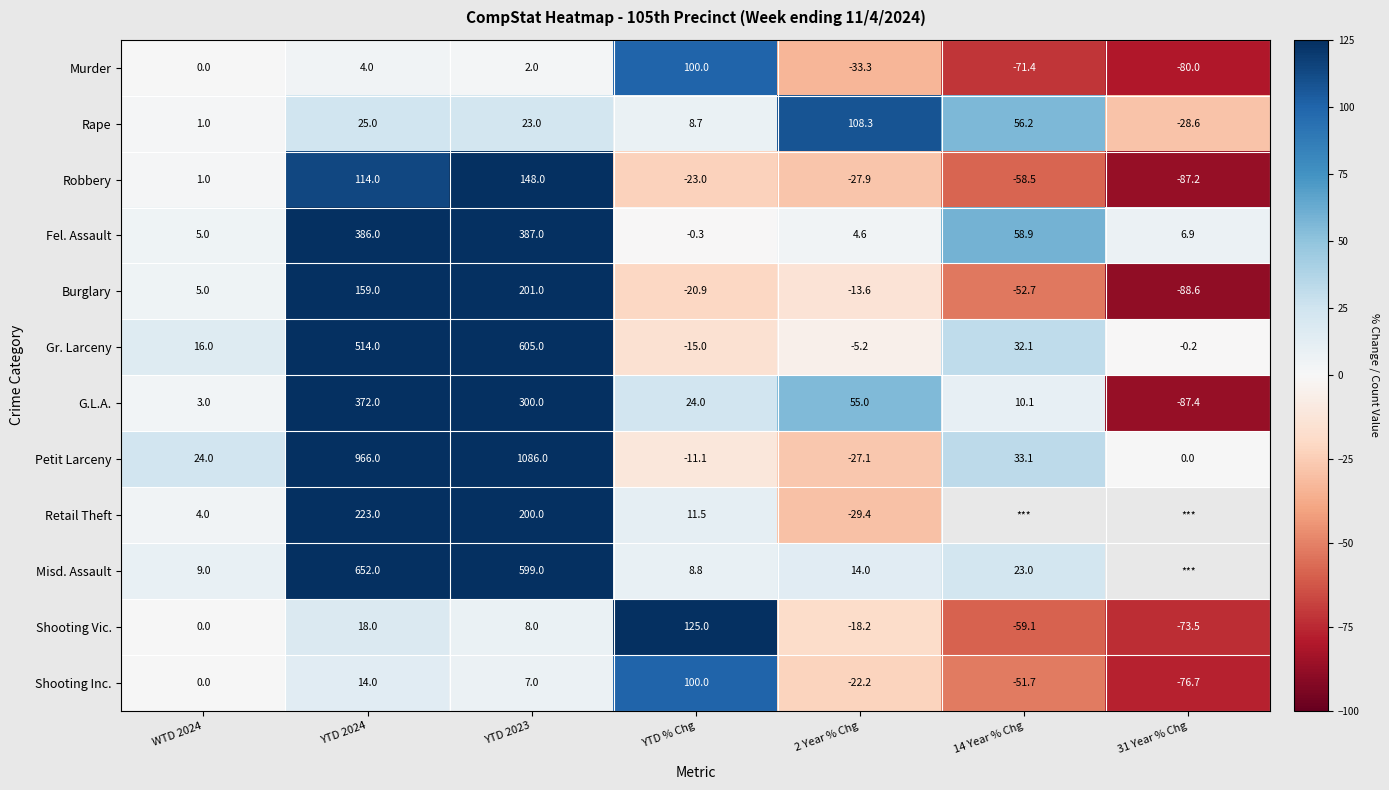

What is the difference between the maximum and minimum values in the Shooting Vic. series?

198.5